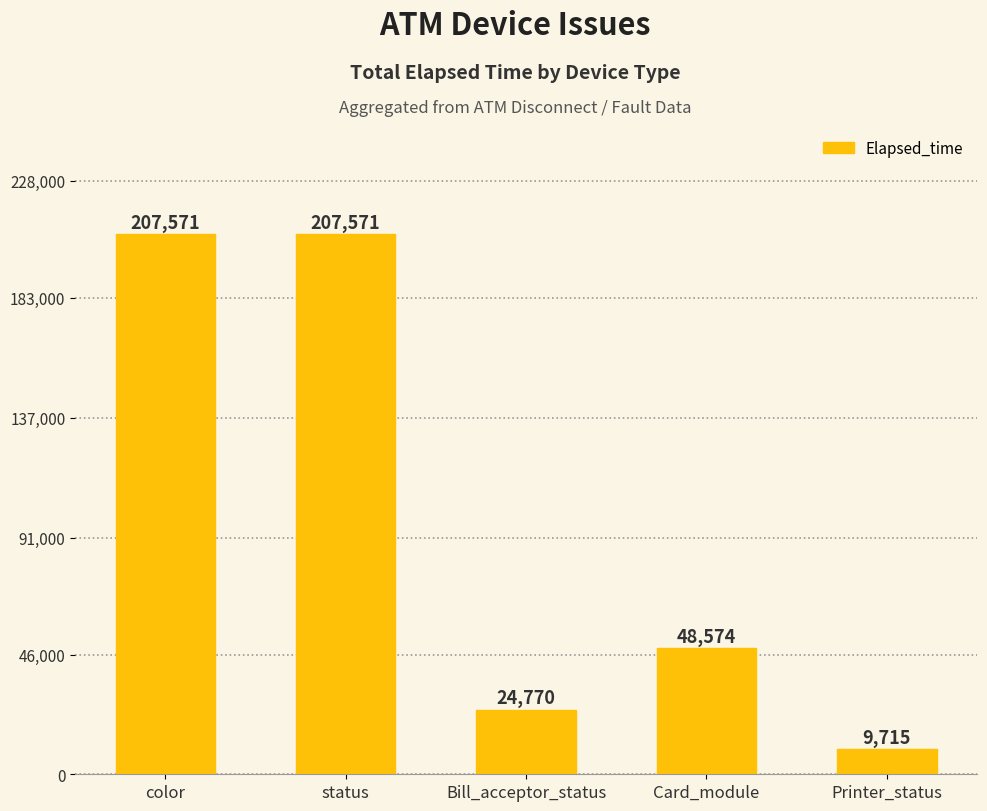

What is the value of the 4th bar from the left?

48574